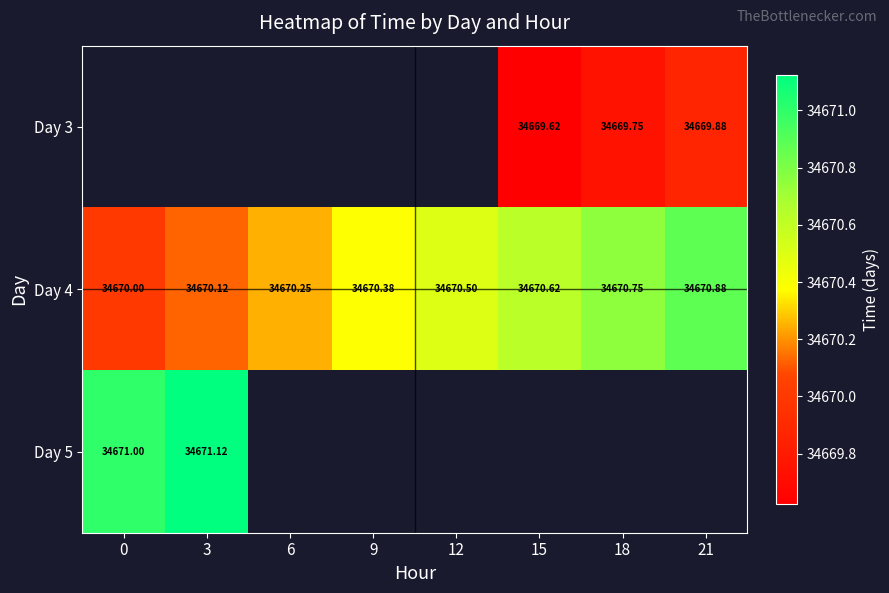

At which label does Day 4 reach its peak?

21